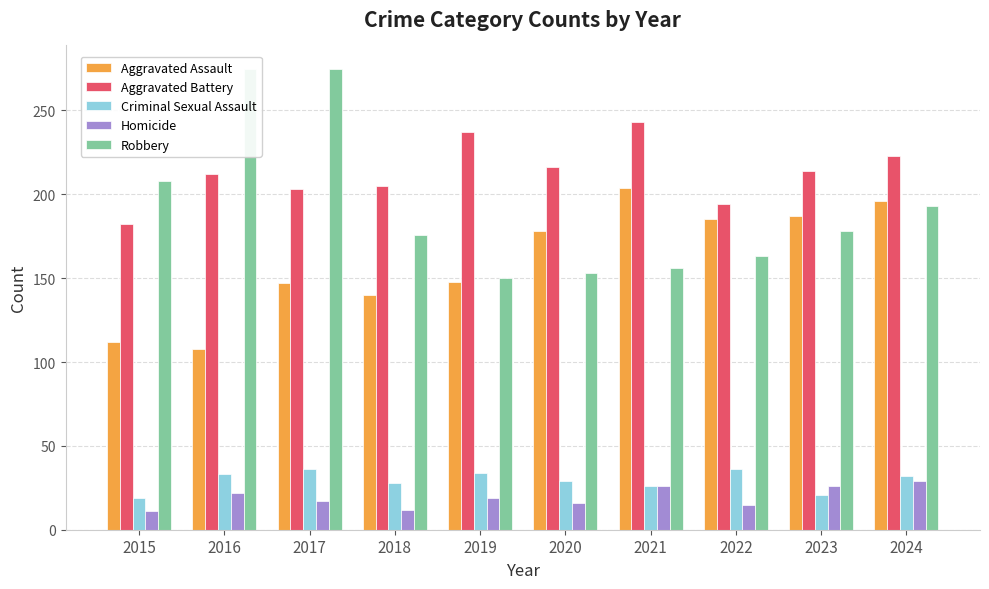

Between 2021 and 2019, which is larger?

2021